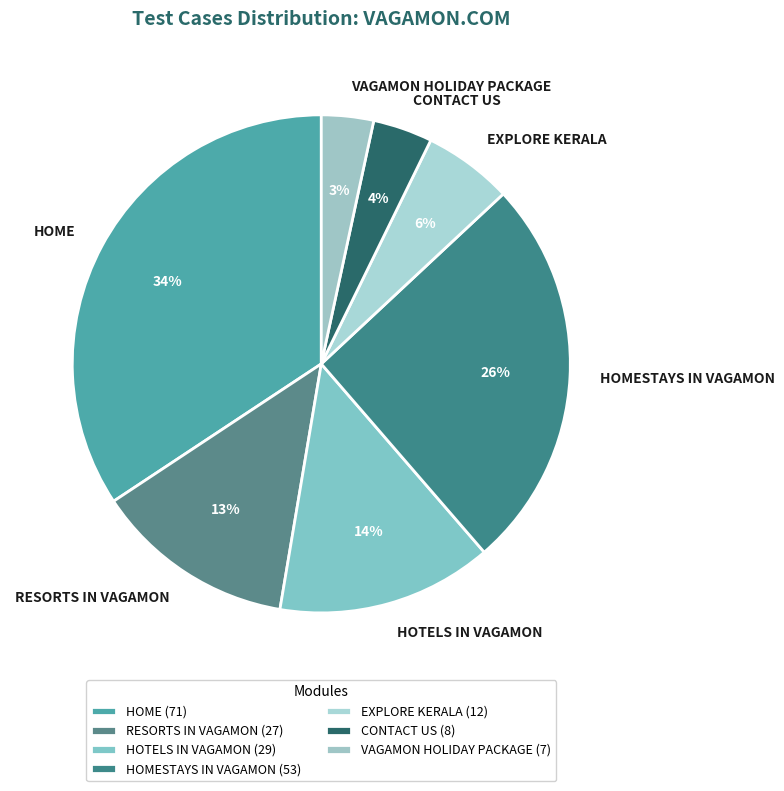

How many slices are in this pie chart?

7